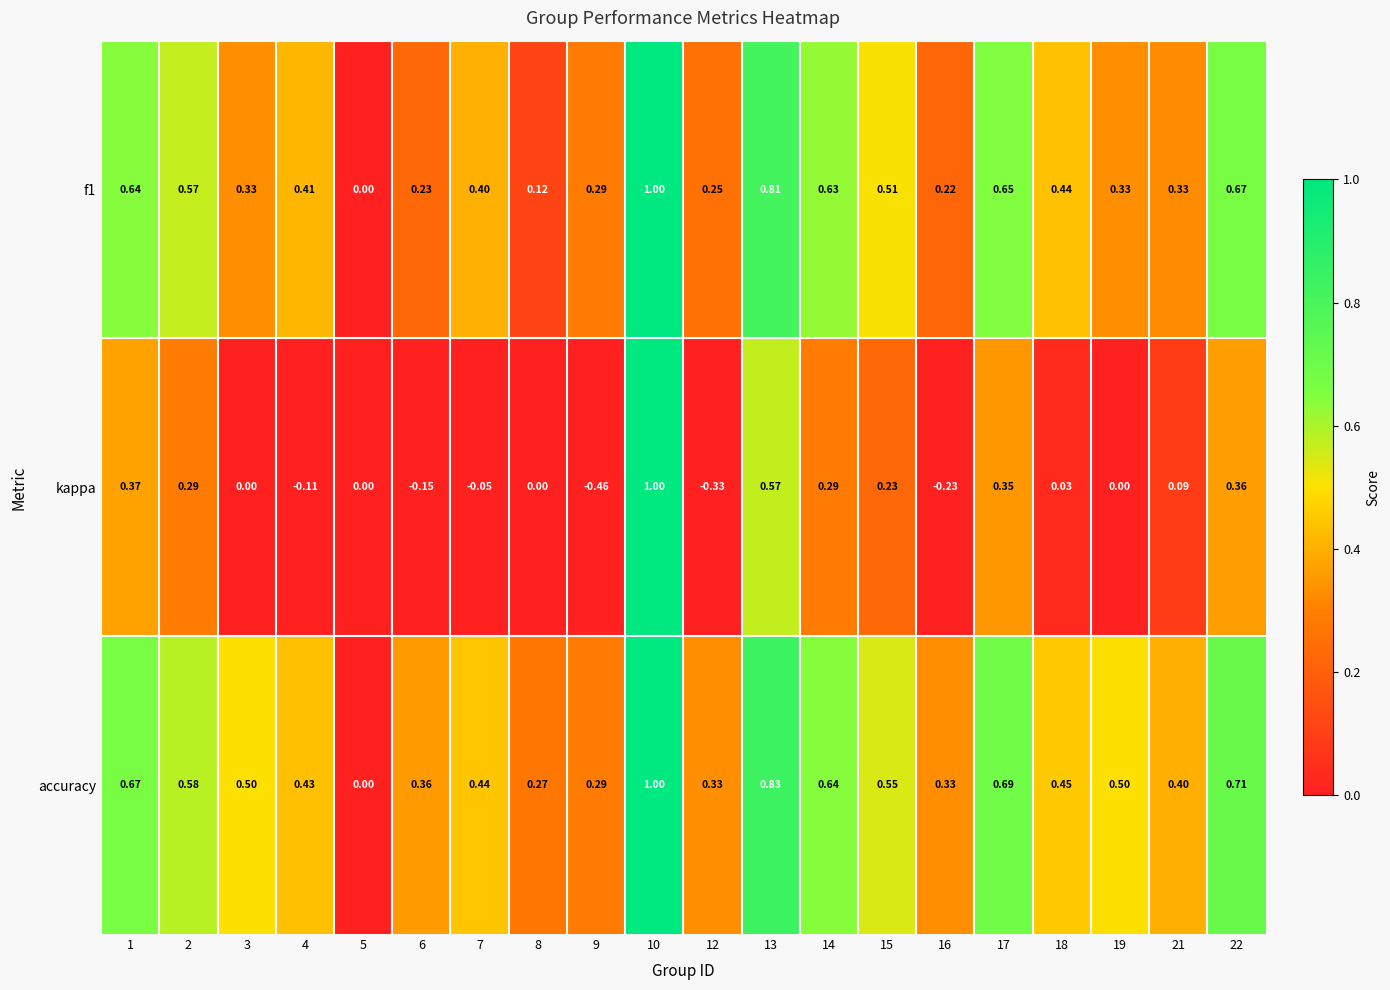

Which series changed the most between 12 and 18?

kappa